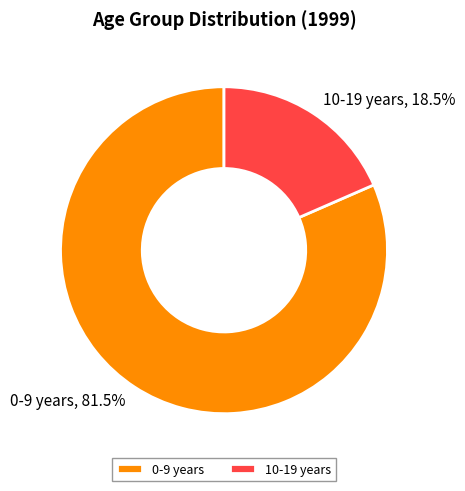

To the nearest percent, what is the average slice percentage?

50%